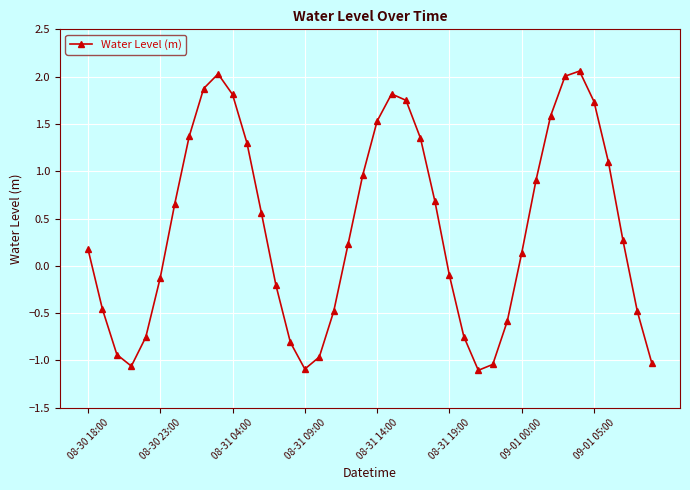

How many interior local valleys (lower than both neighbors) does the data have?

3